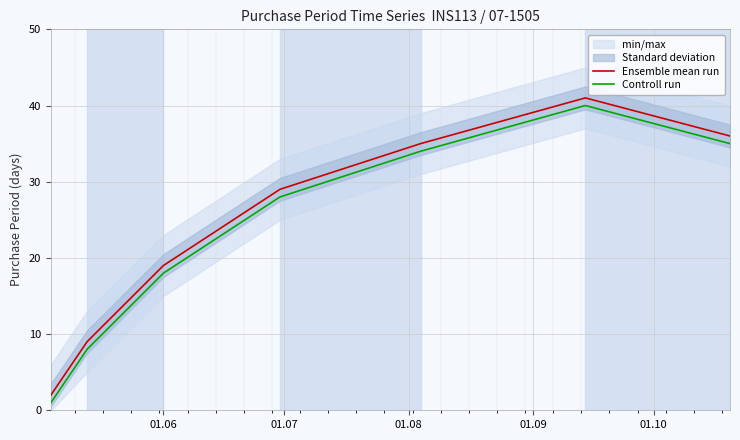

How many values in the Ensemble mean run series are below 29?

3